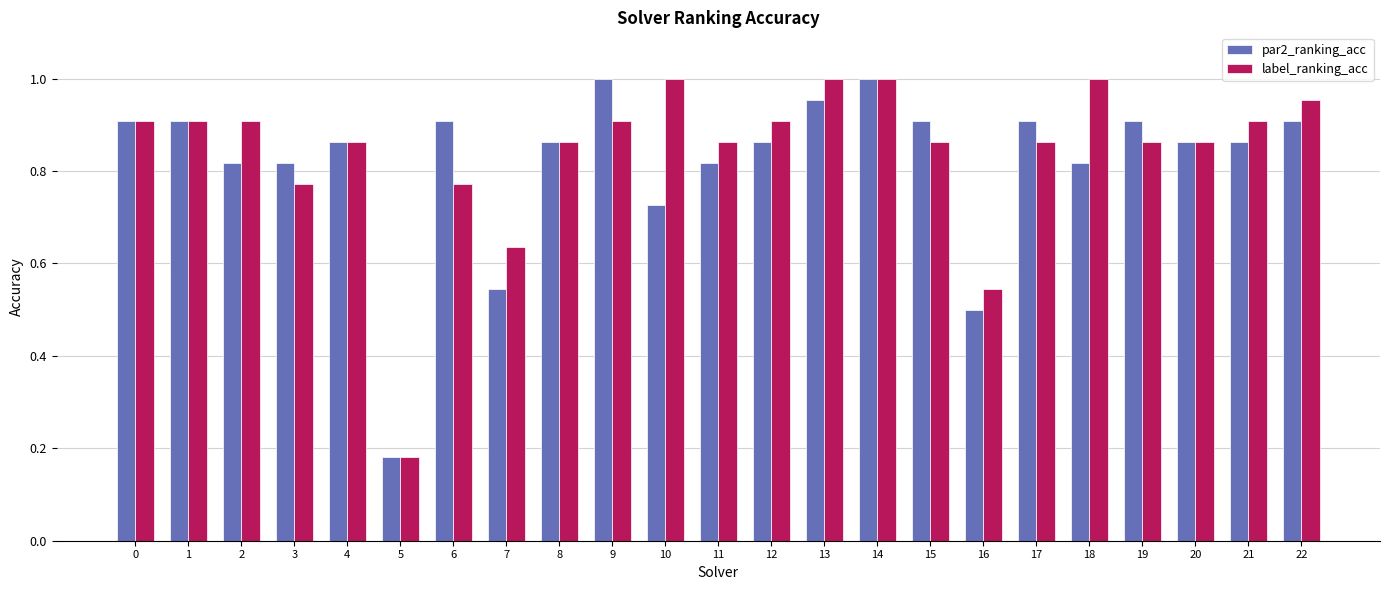

Rank the series at 6 from highest to lowest value.

par2_ranking_acc, label_ranking_acc